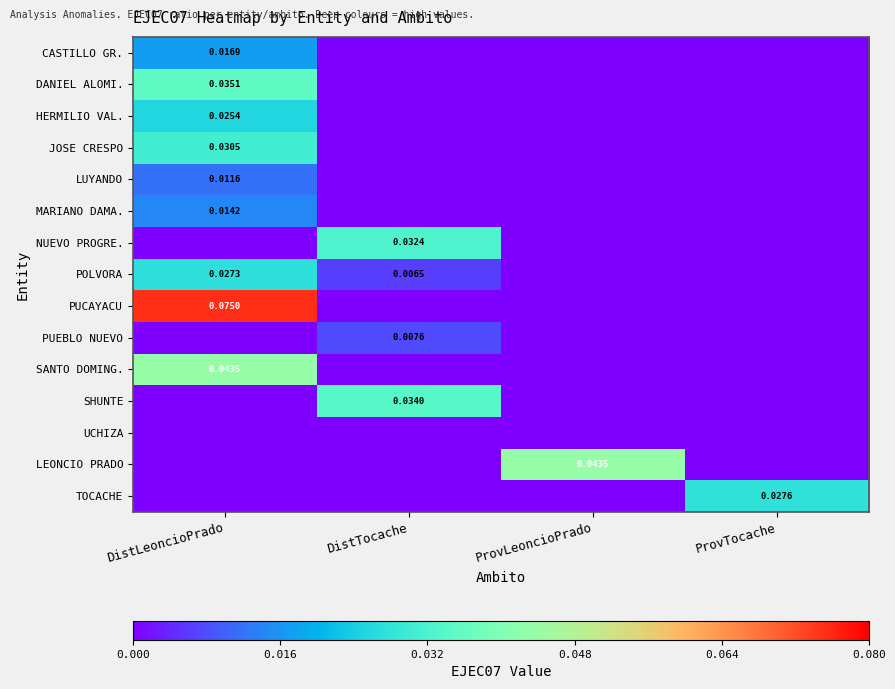

Which has a higher value, DistLeoncioPrado or DistTocache?

DistLeoncioPrado